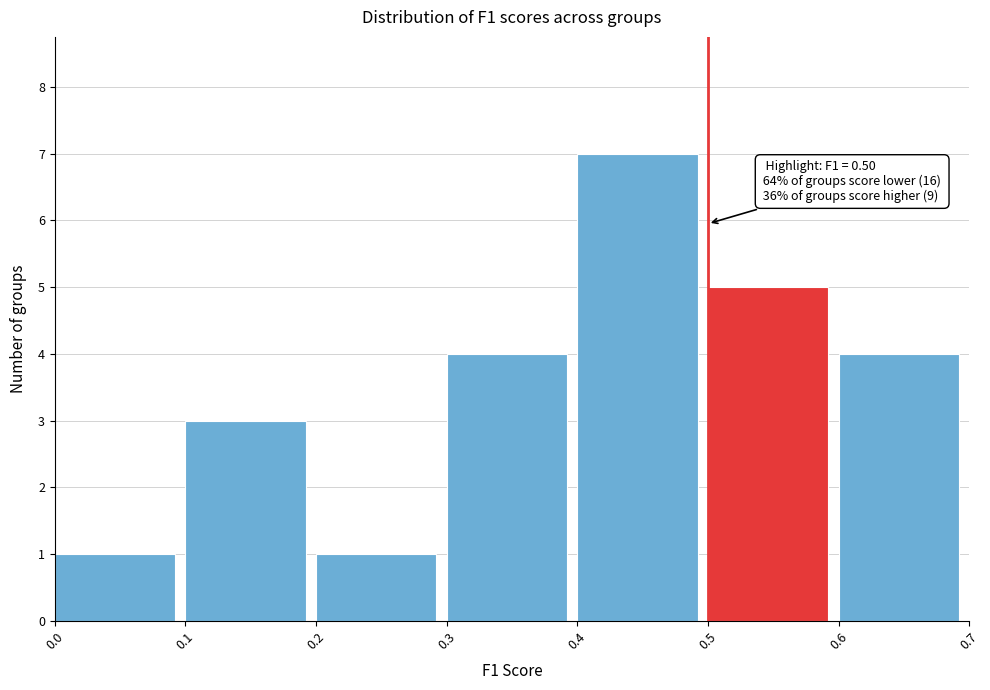

Which range on the x-axis has the tallest bar?

0.4 to 0.5